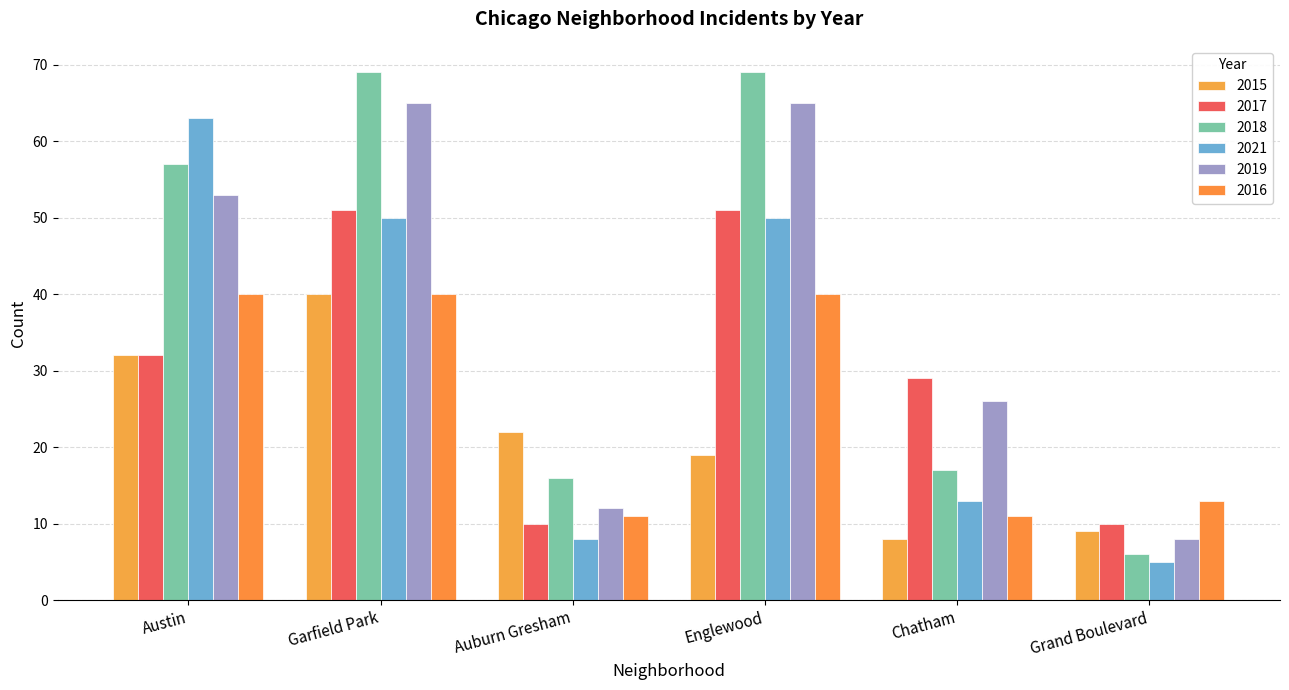

Rank the categories by 2018 value from highest to lowest.

Garfield Park, Englewood, Austin, Chatham, Auburn Gresham, Grand Boulevard